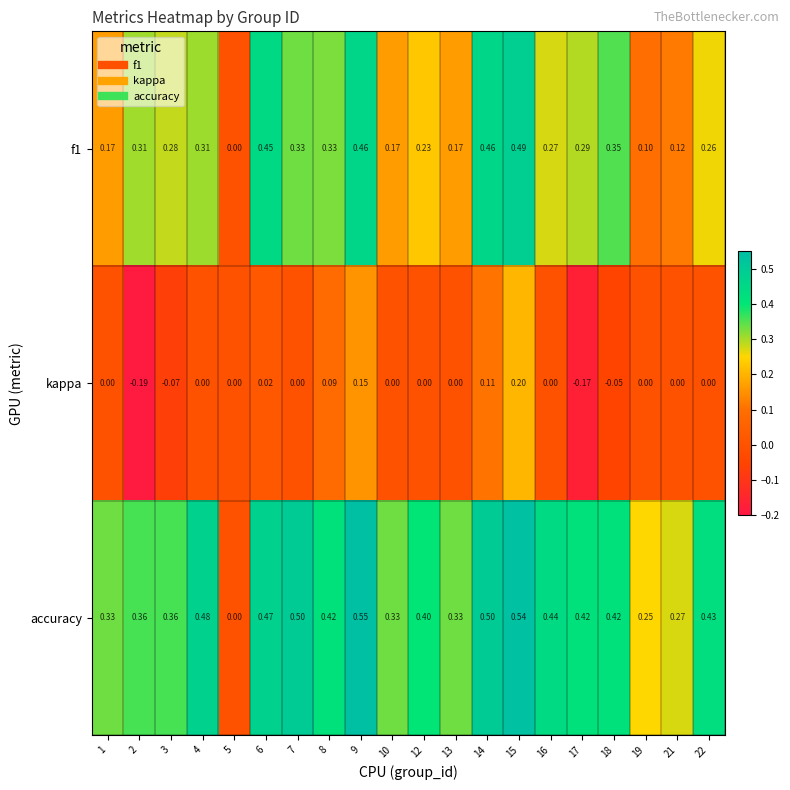

Which series changed the most between 7 and 18?

accuracy